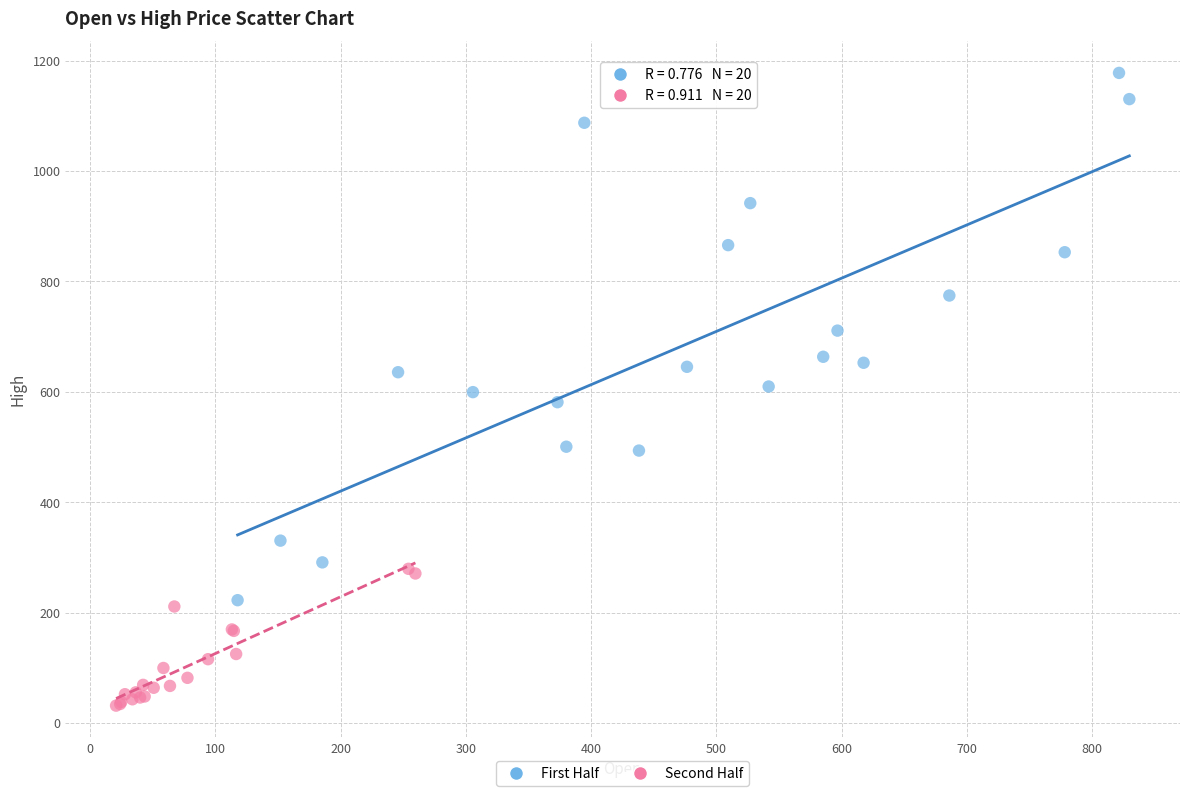

Which series has the largest Y range (max minus min)?

First Half